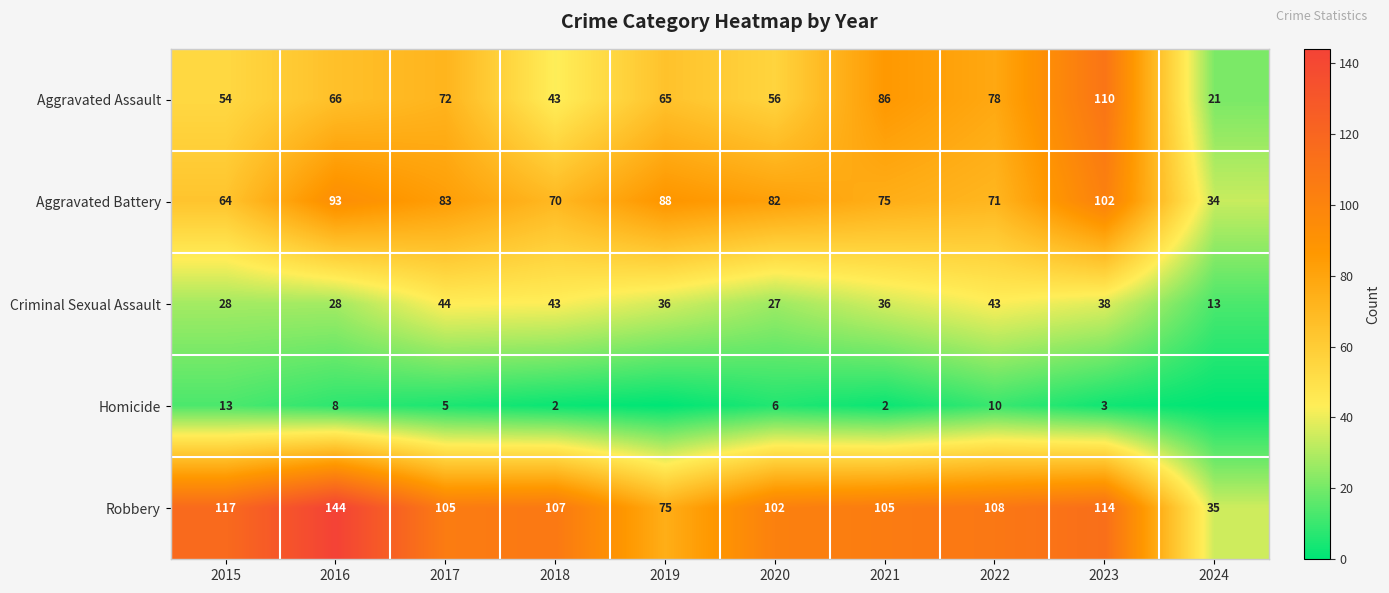

What is the sum of all Robbery values?

1012